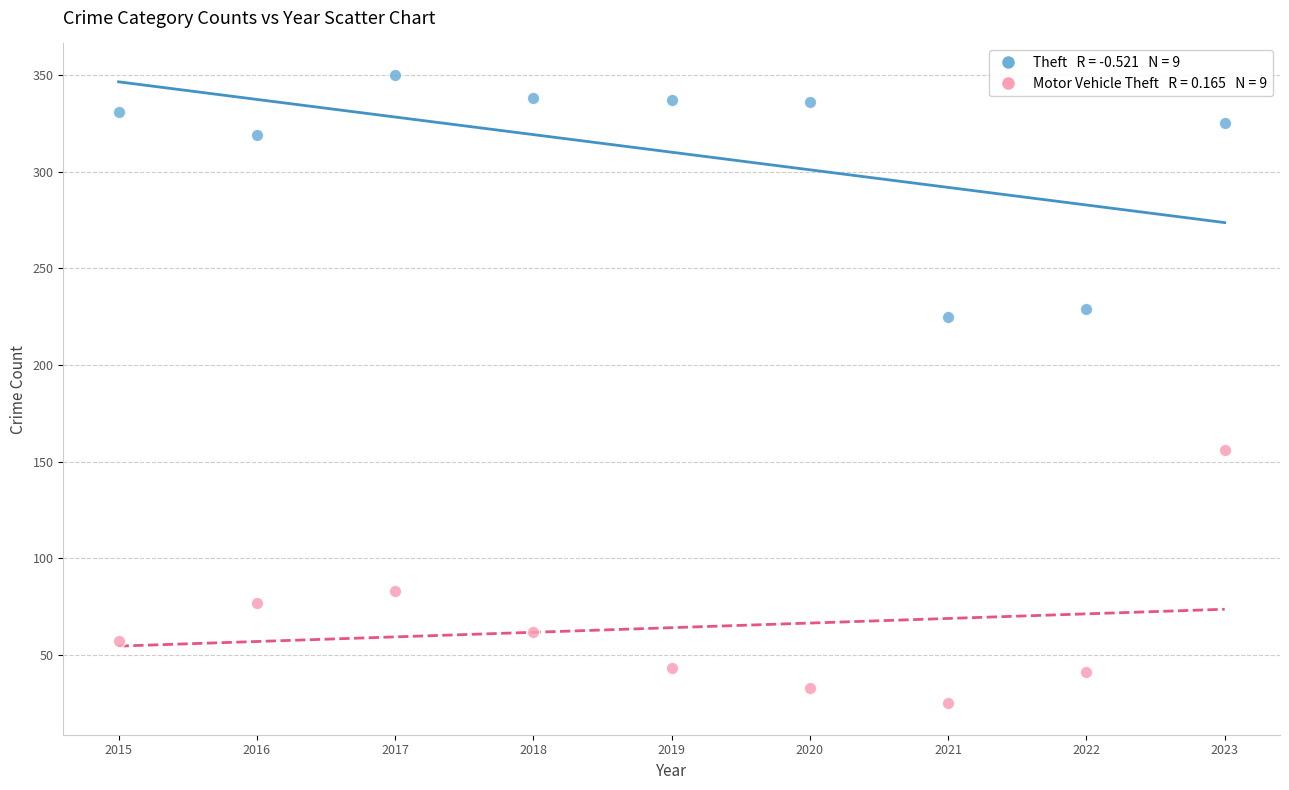

Across all data points, what is the range of X values (max minus min)?

8